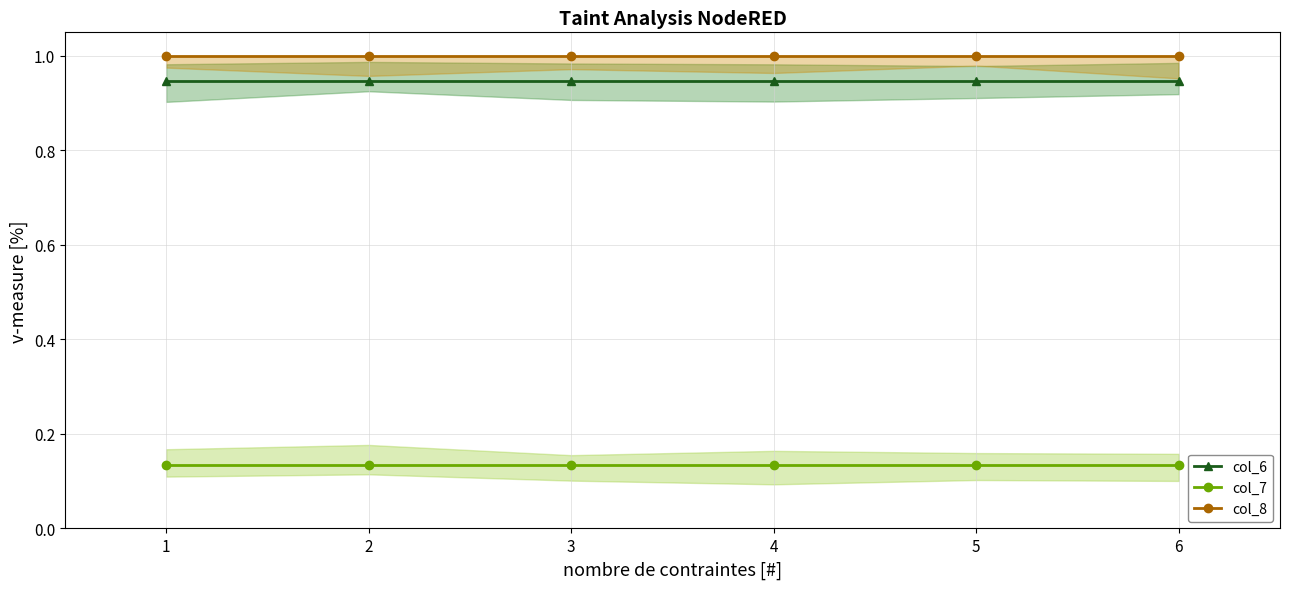

Is this an area chart (filled region under the line)?

No